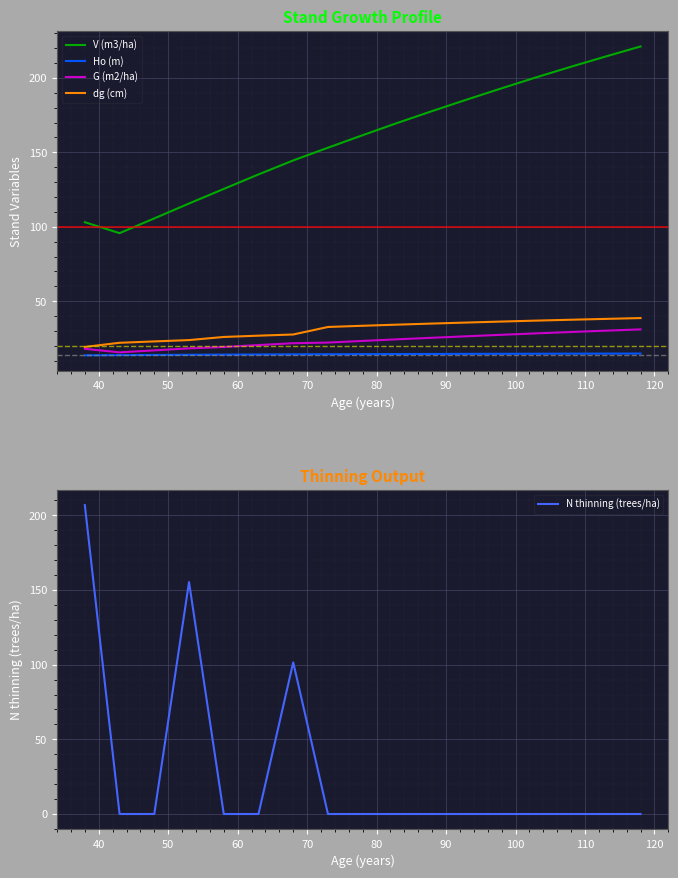

How many data points in Ho (m) are above 14?

14